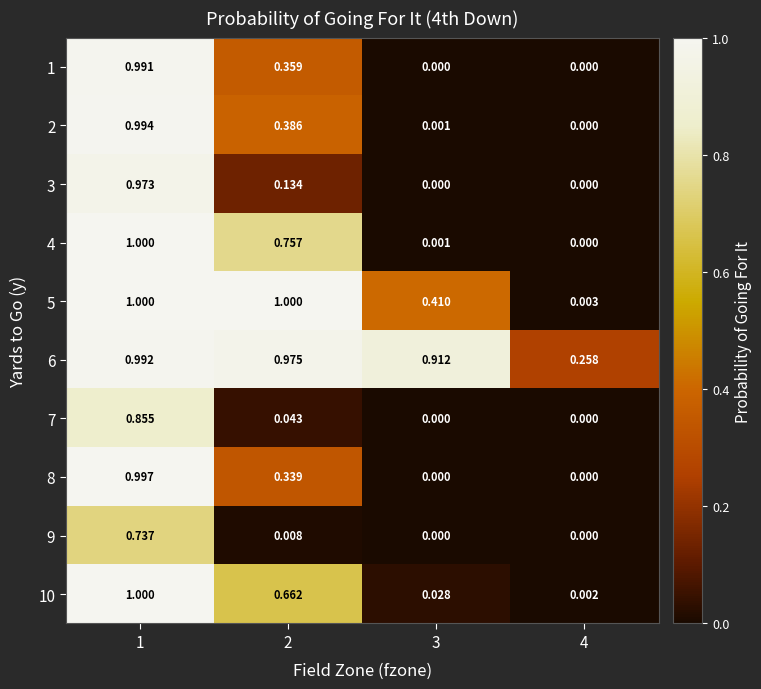

Is the value of 3 at 2 greater than the value of 4 at 3?

Yes